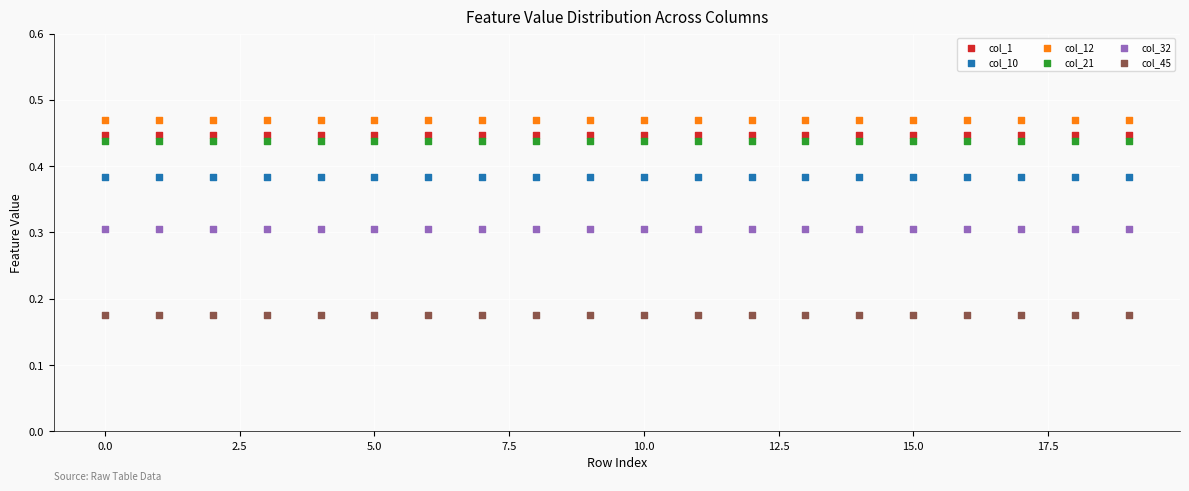

Which series reaches the minimum Y coordinate?

col_45